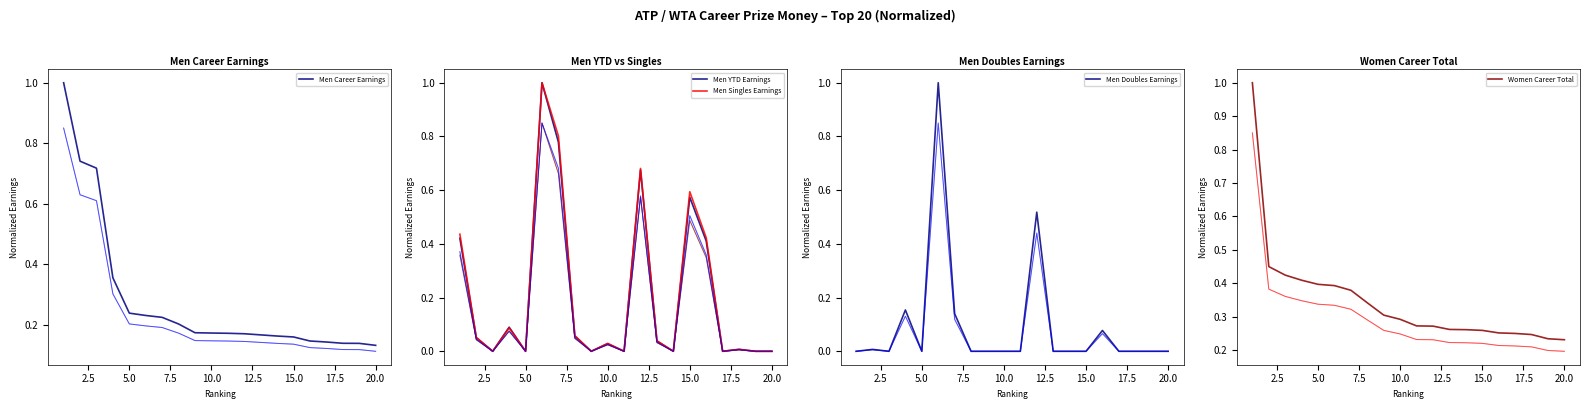

Does the chart display data point markers on the line(s)?

No